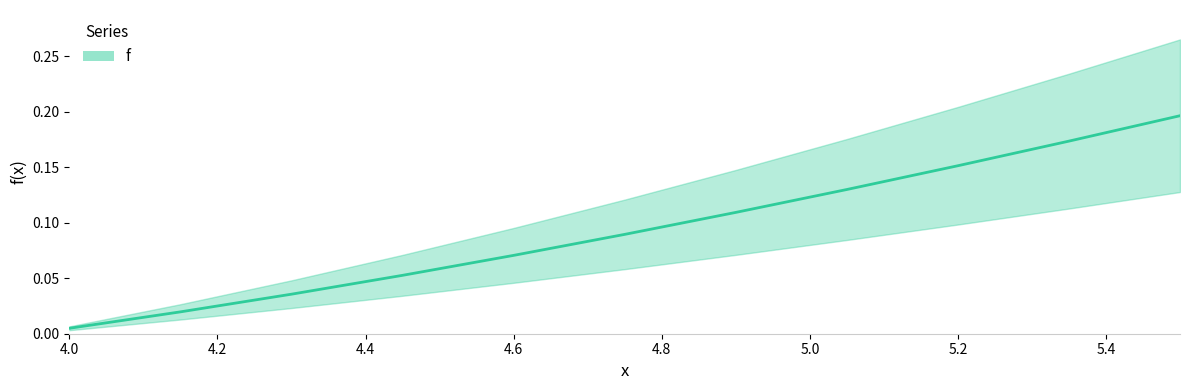

How many lines are shown in the chart?

1